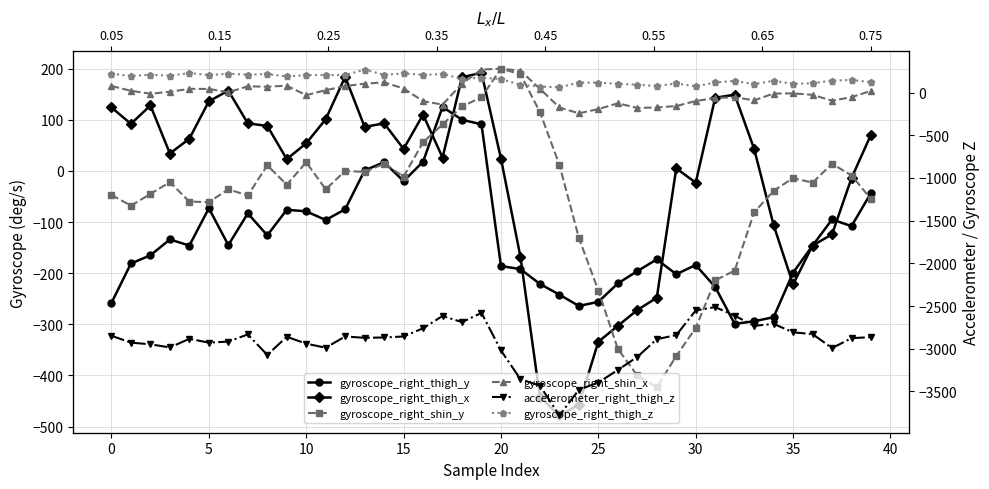

Which series changed the most between 17 and 21?

accelerometer_right_thigh_z